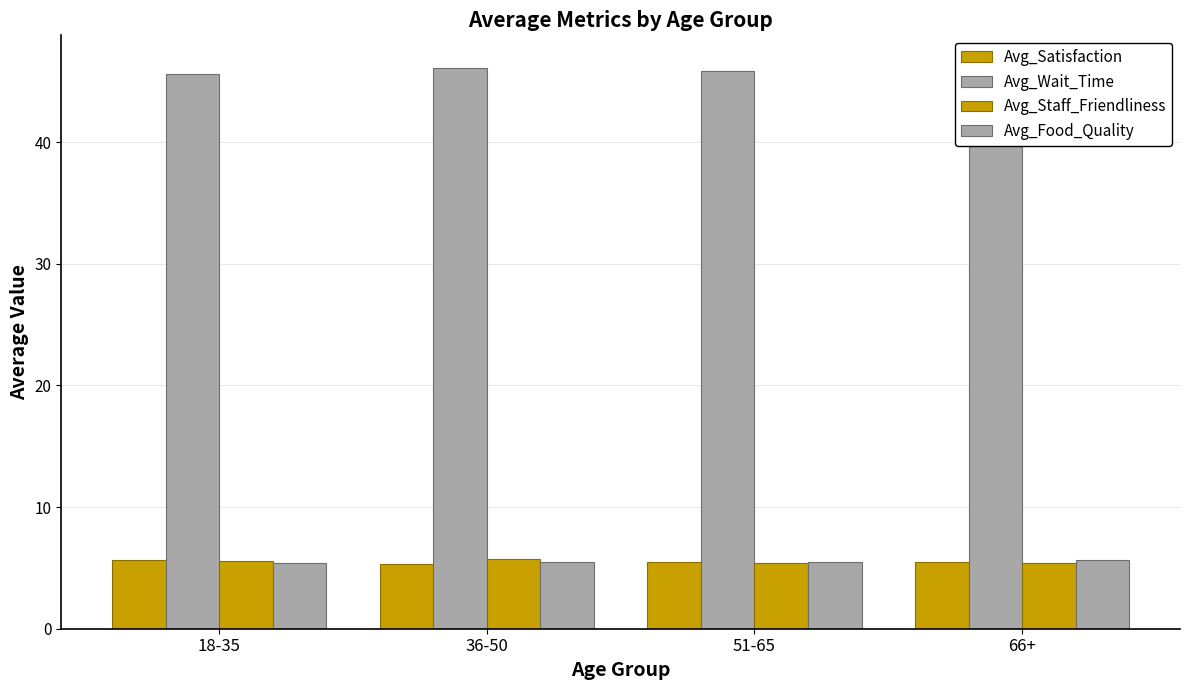

How many bars are there in each group?

4